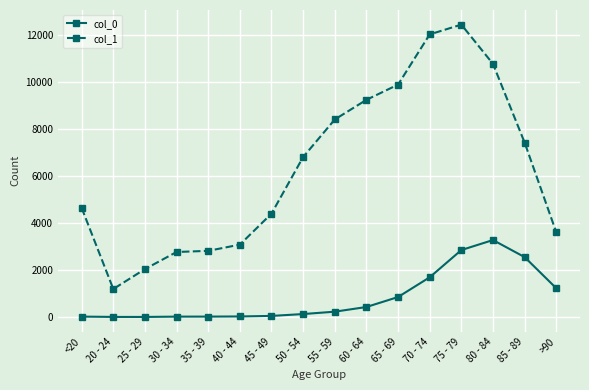

What is the total value across all series at 25 - 29?

2041